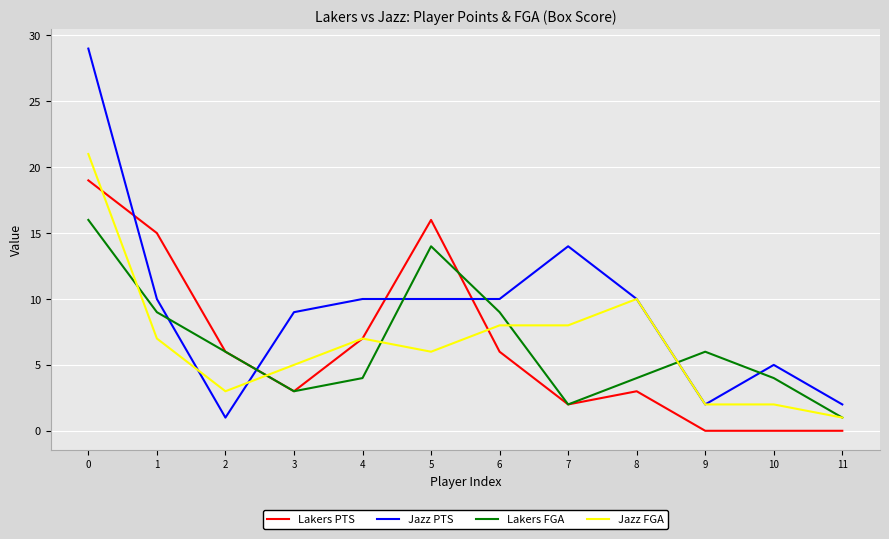

What is the spread (max minus min) of values at 6?

4